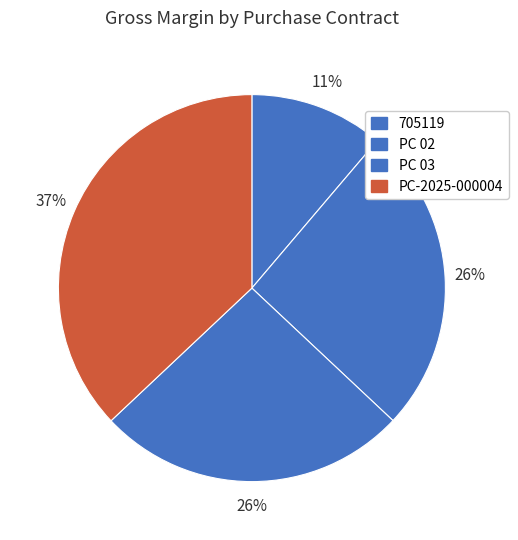

What is the total percentage of 705119 and PC 03?

37.2%